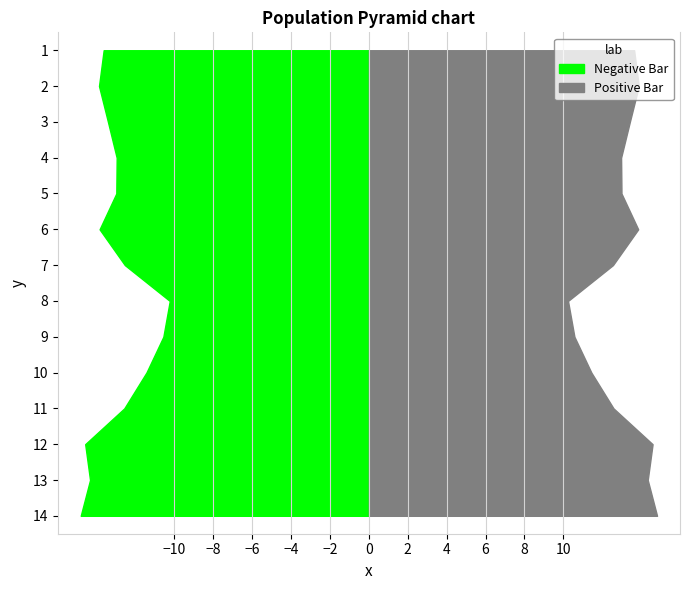

Reading left to right, list all the values displayed in this chart.

Negative Bar: 2022-03=-13.6	2022-06=-13.9	2022-09=-13.4	2022-12=-13.0	2023-03=-13.0	2023-06=-13.8	2023-09=-12.6	2023-12=-10.2	2024-03=-10.6	2024-06=-11.4	2024-09=-12.6	2024-12=-14.6	2025-01=-14.3	2025-02=-14.8
Positive Bar: 2022-03=13.6	2022-06=13.9	2022-09=13.4	2022-12=13.0	2023-03=13.0	2023-06=13.8	2023-09=12.6	2023-12=10.2	2024-03=10.6	2024-06=11.4	2024-09=12.6	2024-12=14.6	2025-01=14.3	2025-02=14.8